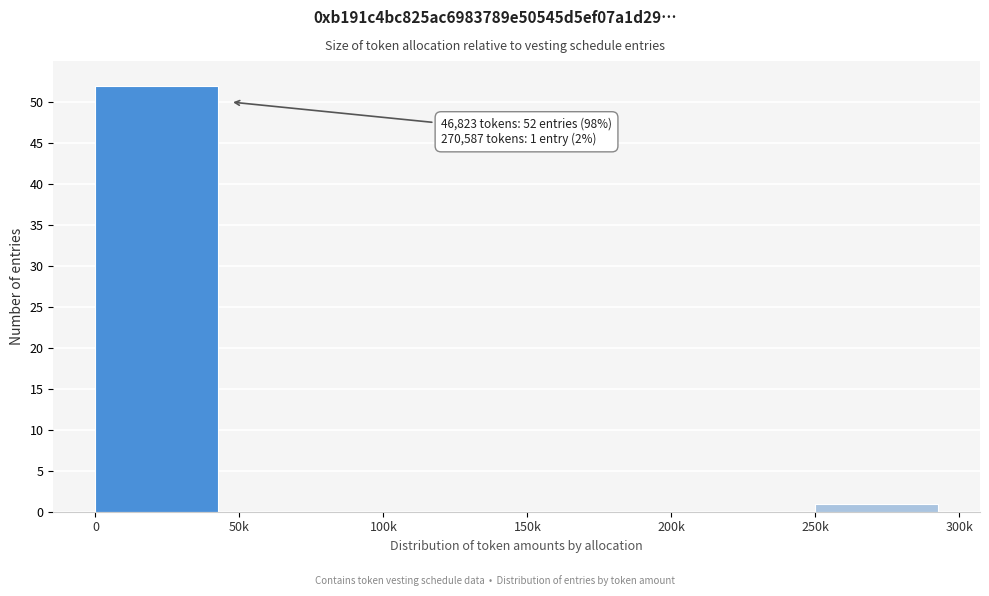

Reading right to left, what are all the values shown in this chart?

250k=1	200k=0	150k=0	100k=0	50k=0	0=52